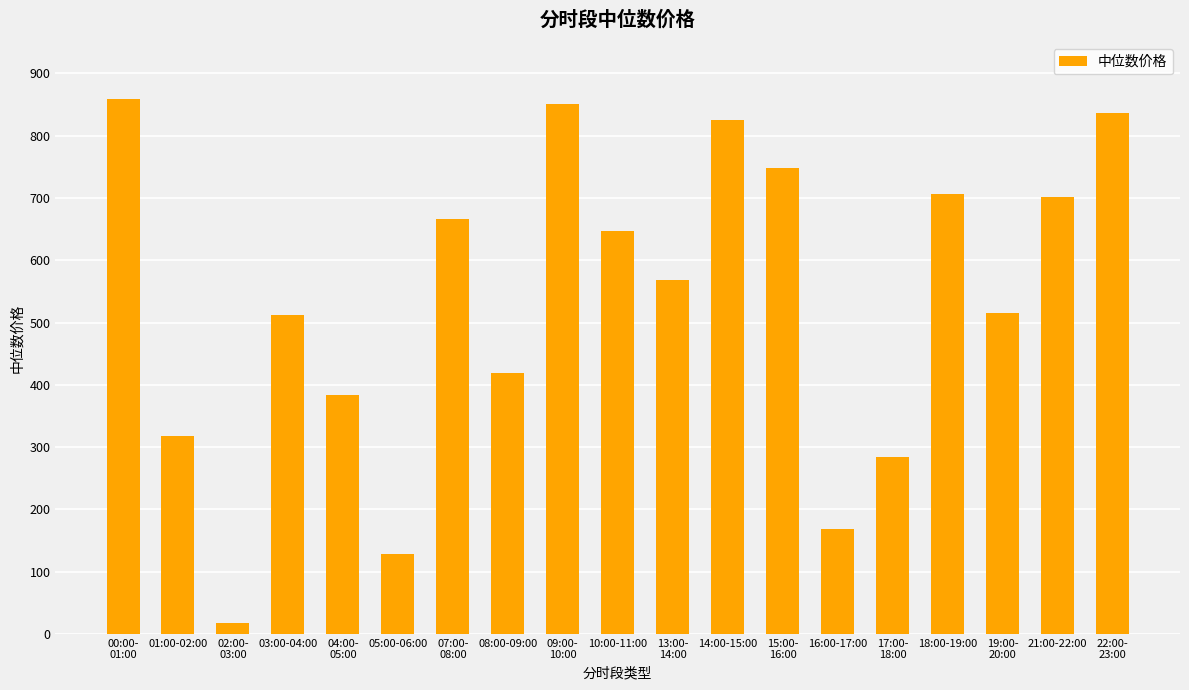

What is the difference between the maximum and minimum values?

842.0